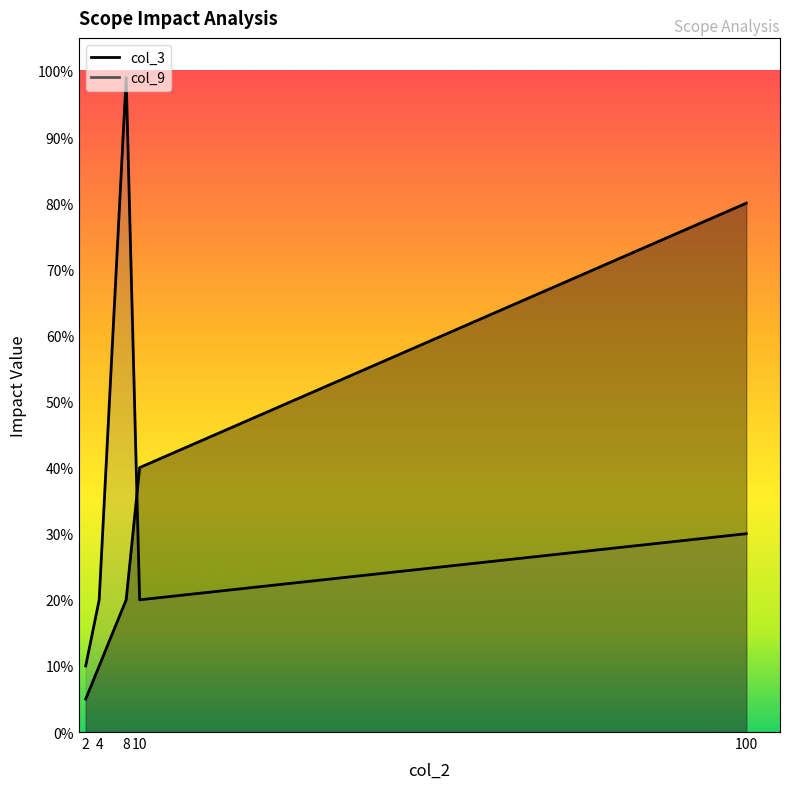

How many intersections are there between col_9 and col_3?

1